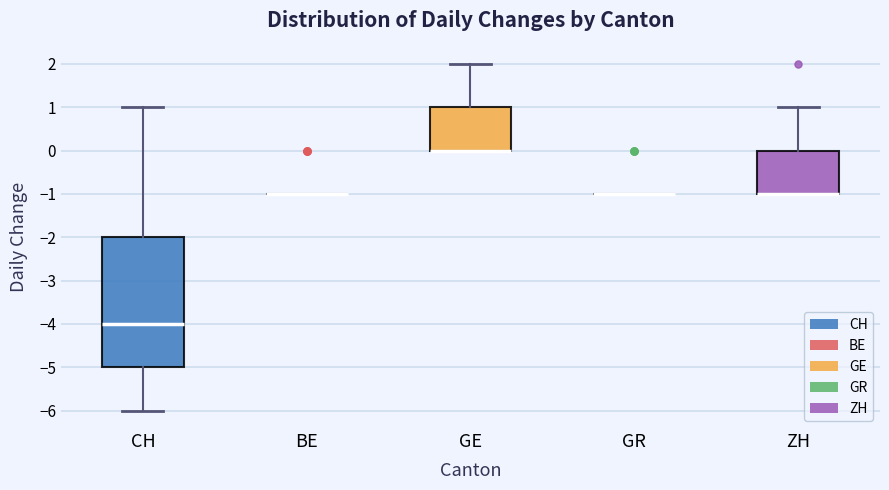

Reading left to right, read every box against the y-axis: the position of its median line, the range the box covers, and the ends of its whiskers. The values are not printed on the chart, so give them approximately, as read against the axis.

CH: median -4, box -5 to -2, whiskers -6 to 1
BE: box collapsed to a line at -1, whiskers -1 to -1
GE: median 0 (drawn on the box's lower edge), box 0 to 1, whiskers 0 to 2
GR: box collapsed to a line at -1, whiskers -1 to -1
ZH: median -1 (drawn on the box's lower edge), box -1 to 0, whiskers -1 to 1